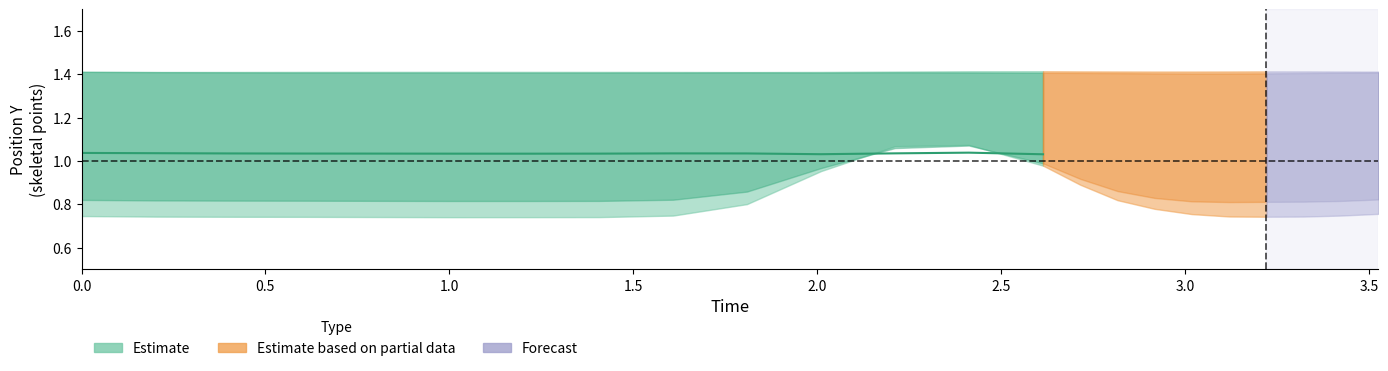

What is the lowest value of the p_2_y series?

1.0